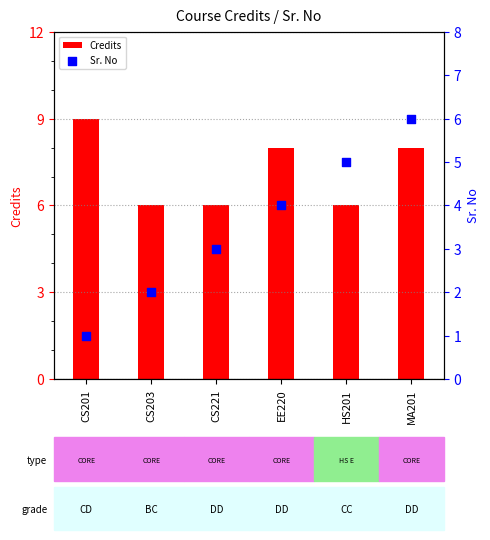

Which series contains the lowest Y value?

Sr. No